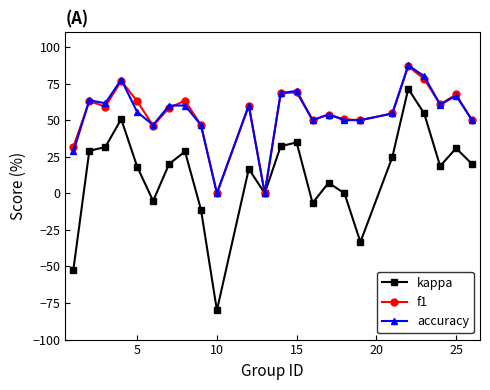

What are all the series names shown in the legend?

kappa, f1, accuracy